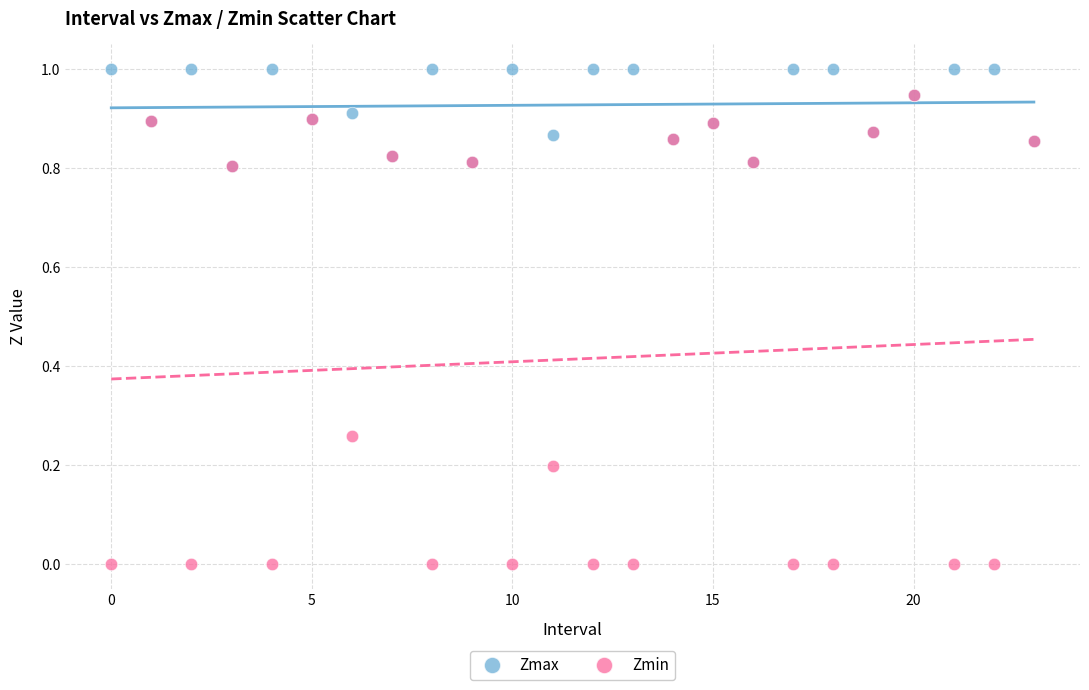

Which series reaches the maximum Y coordinate?

Zmax